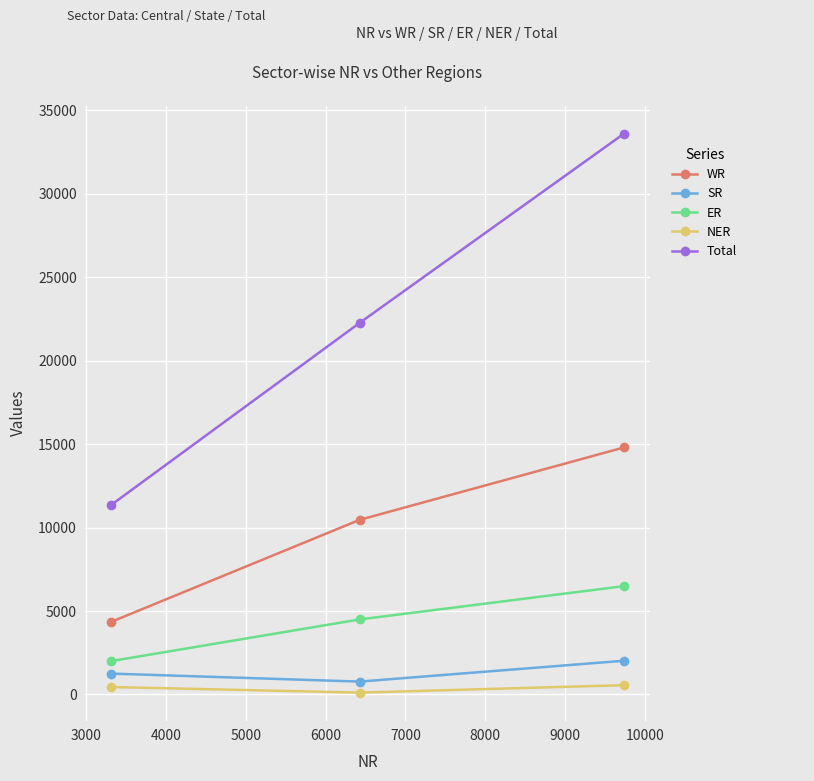

Which series has the widest spread of values?

Total